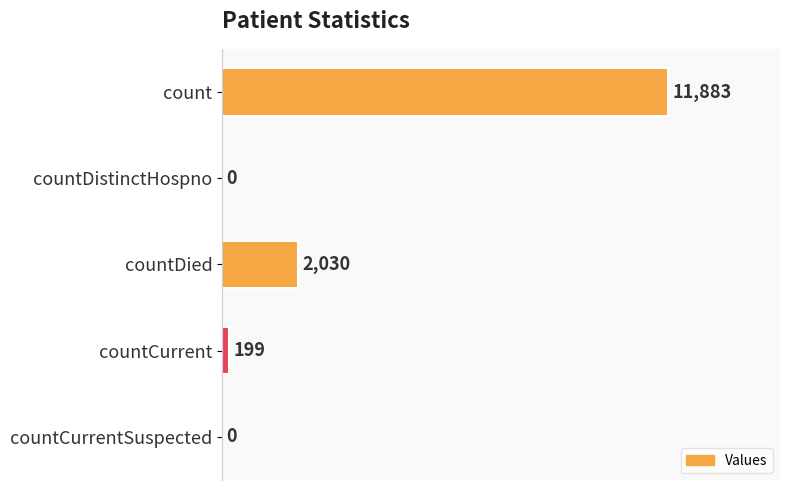

What is the average value?

2822